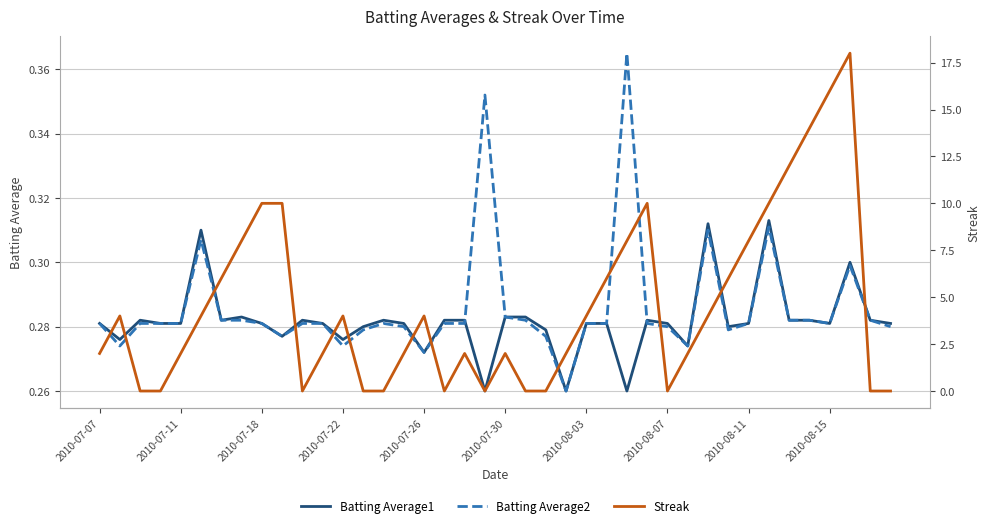

Which series has the largest total across all categories?

Streak